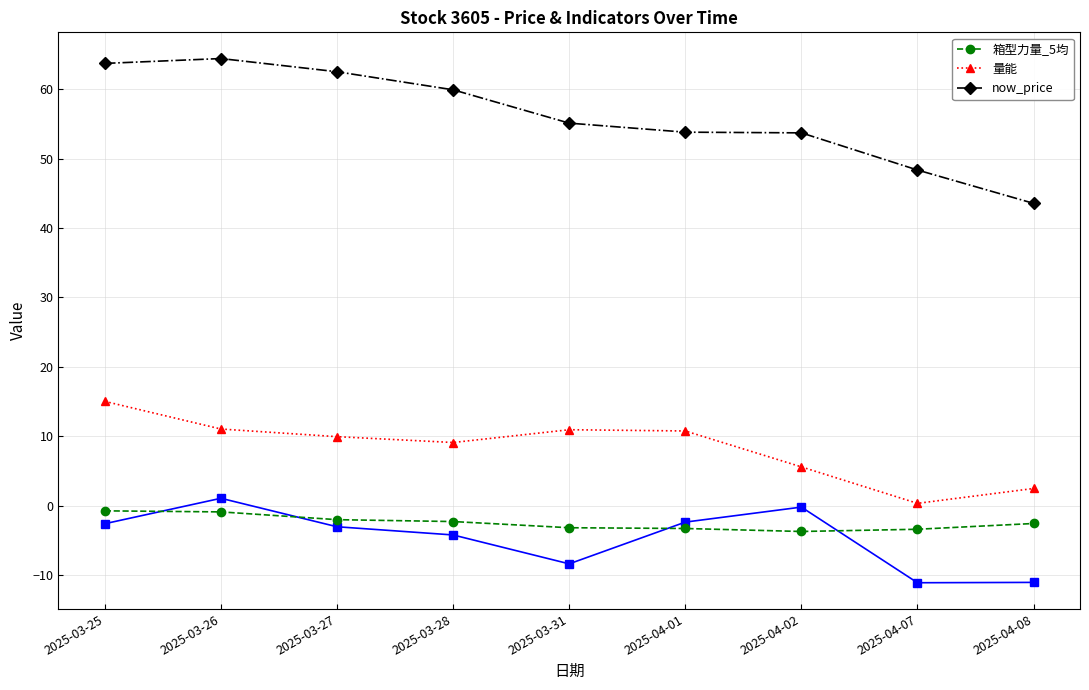

How many data points in now_price are less than 55?

4